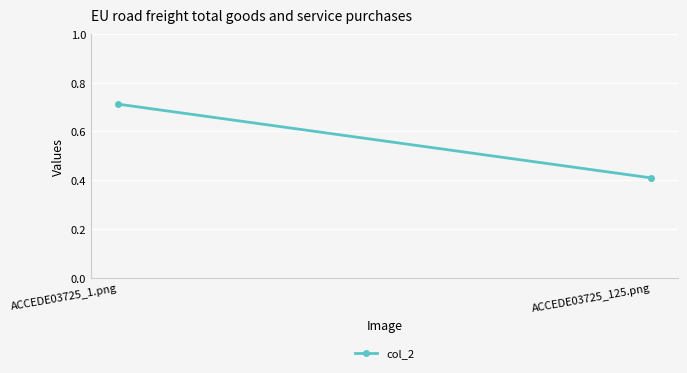

What position from the left is ACCEDE03725_1.png?

1